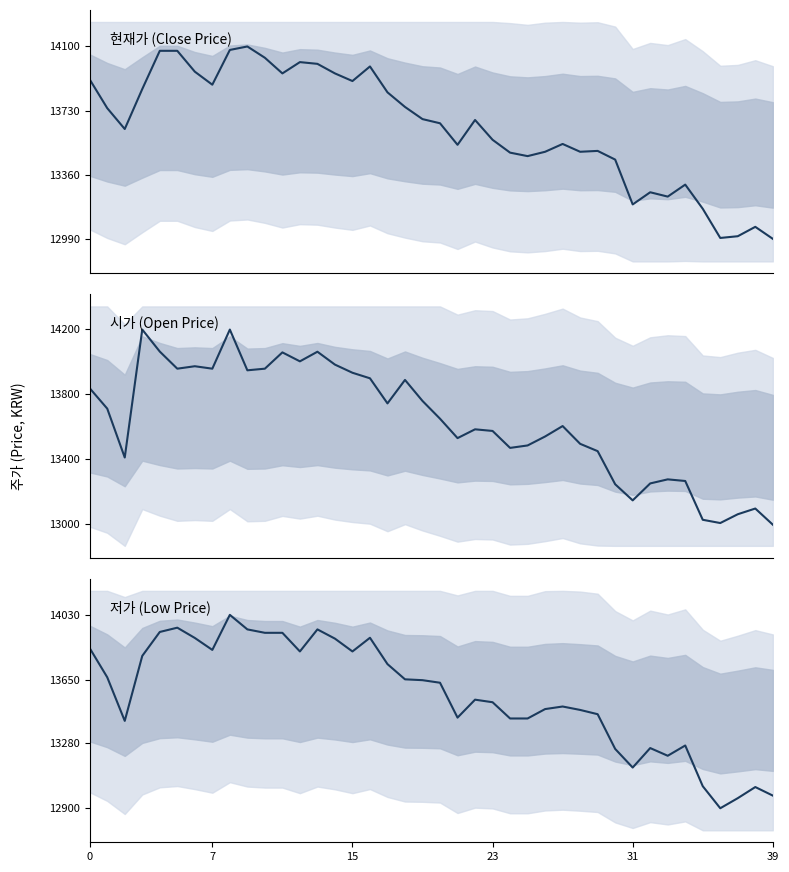

What is the highest value of the 저가 series?

14030